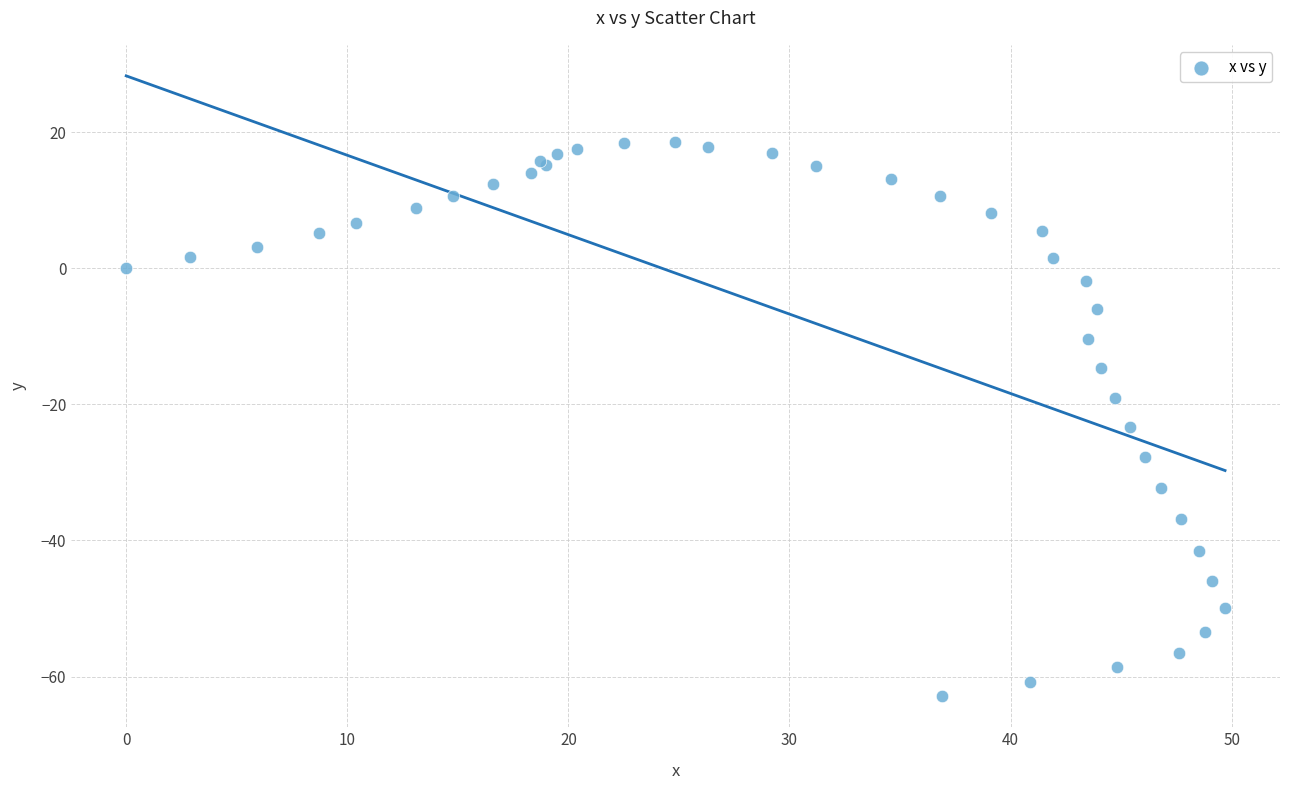

What Y value in the scatter plot is closest to -22?

-23.3